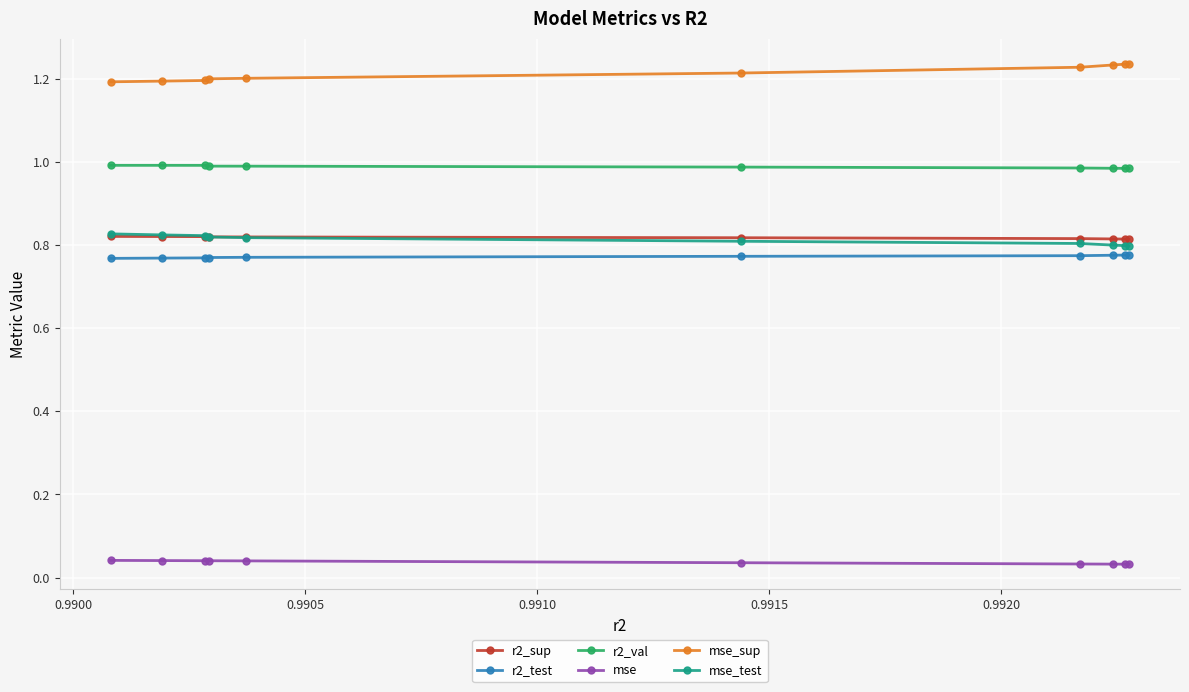

How many times do r2_sup and mse_test cross each other?

1